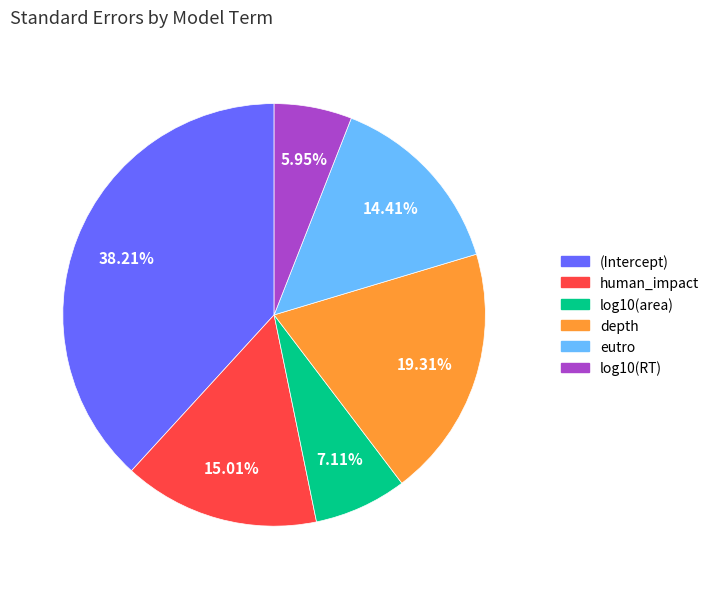

What is the total percentage of depth and human_impact?

34.3%